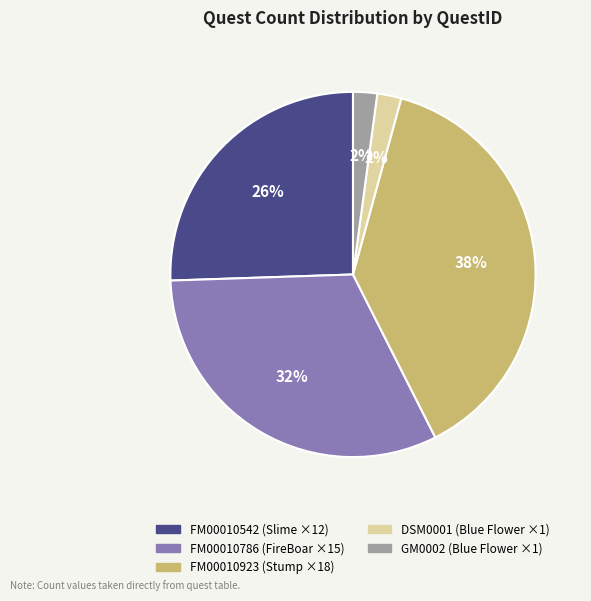

To the nearest percent, what is the combined percentage of FM00010923 and FM00010542?

64%